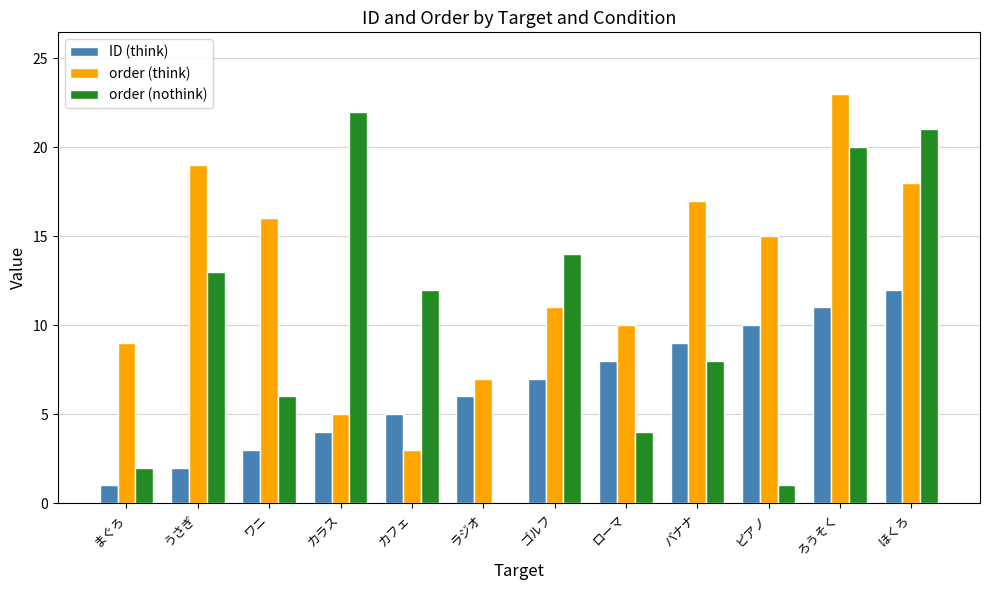

The value of ID (think) at うさぎ is 3. True or false?

False